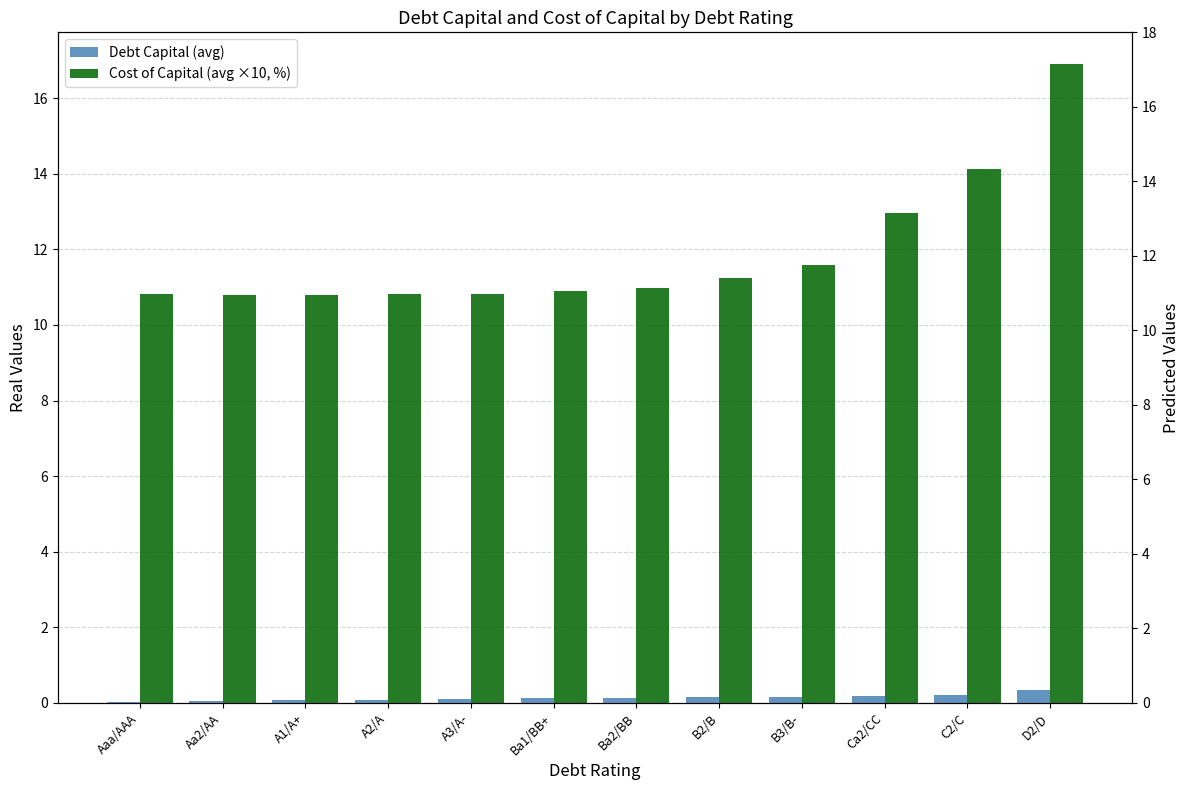

True or false: Debt Capital (avg) has a value of 0.1 at A2/A.

False